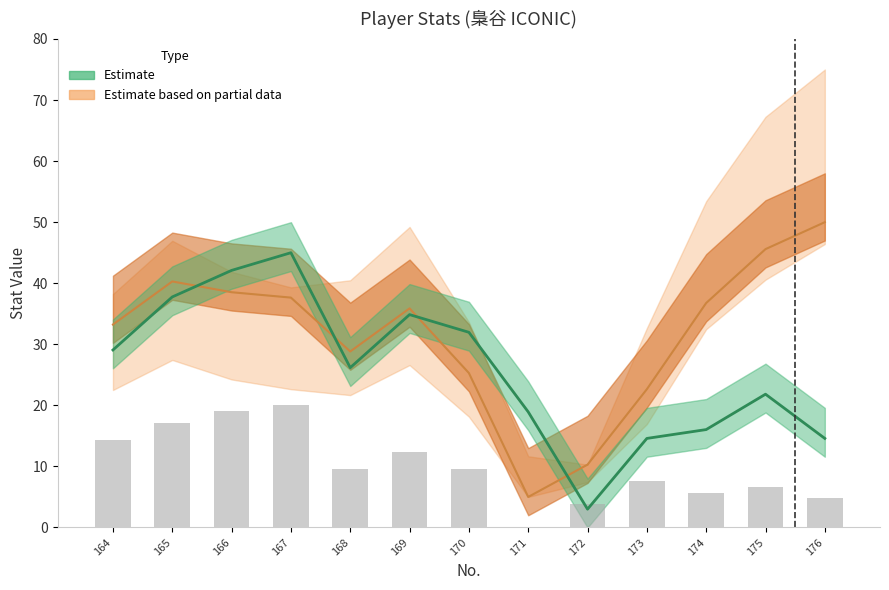

Which category has the lowest value across all series?

171